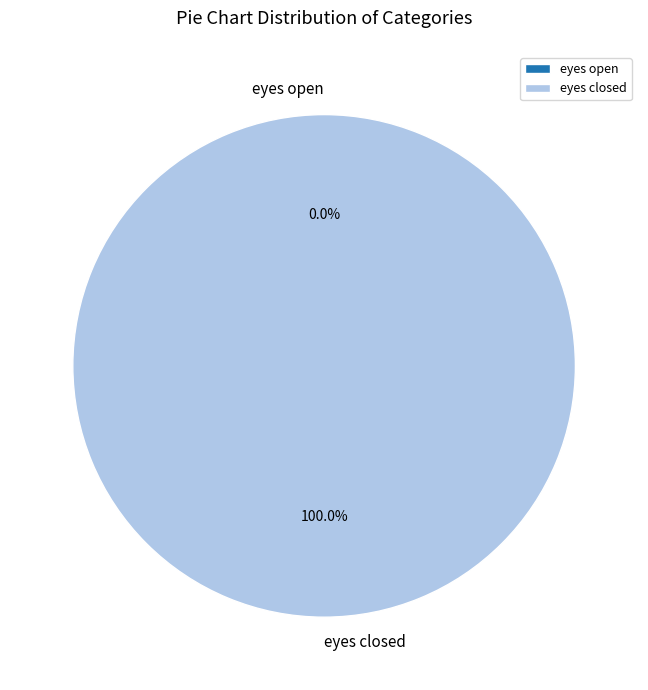

To the nearest percent, what is the combined percentage of eyes open and eyes closed?

100%